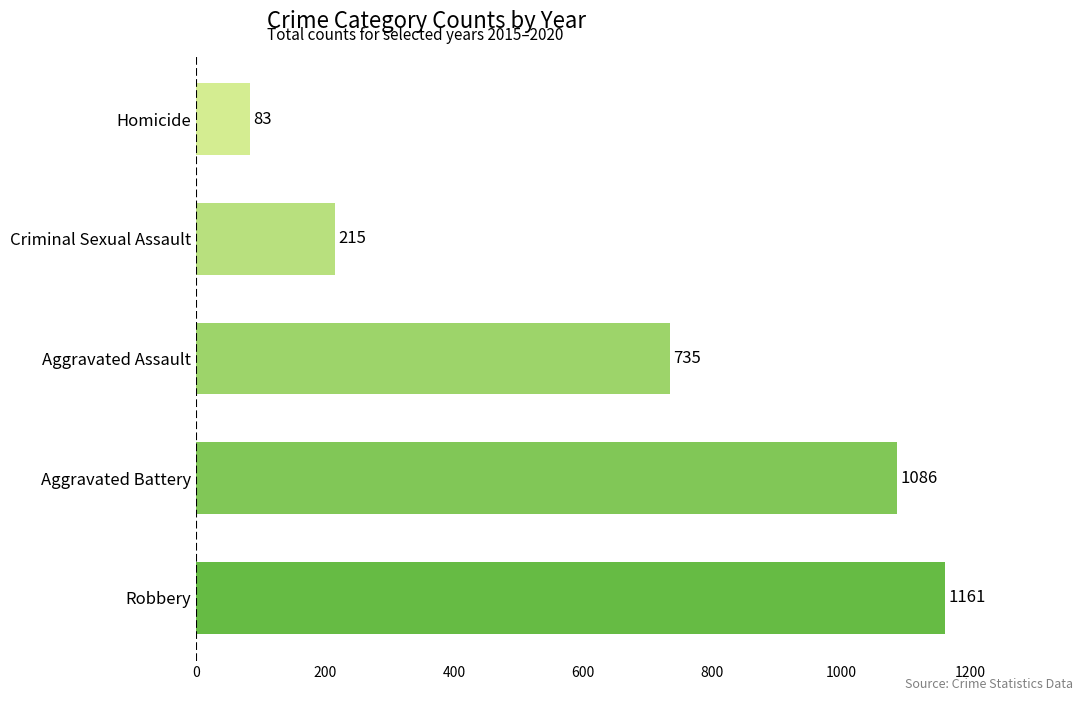

Reading bottom to top, list all the values displayed in this chart.

Robbery=1161	Aggravated Battery=1086	Aggravated Assault=735	Criminal Sexual Assault=215	Homicide=83